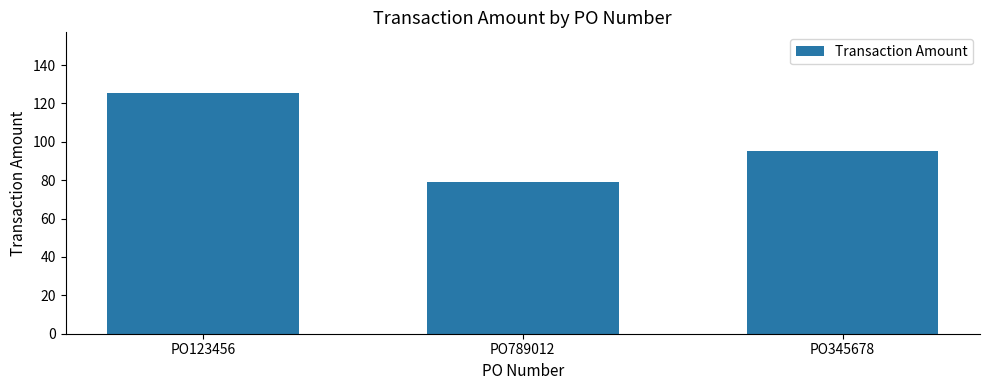

Reading right to left, extract all data points from this chart.

95.2	78.9	125.7